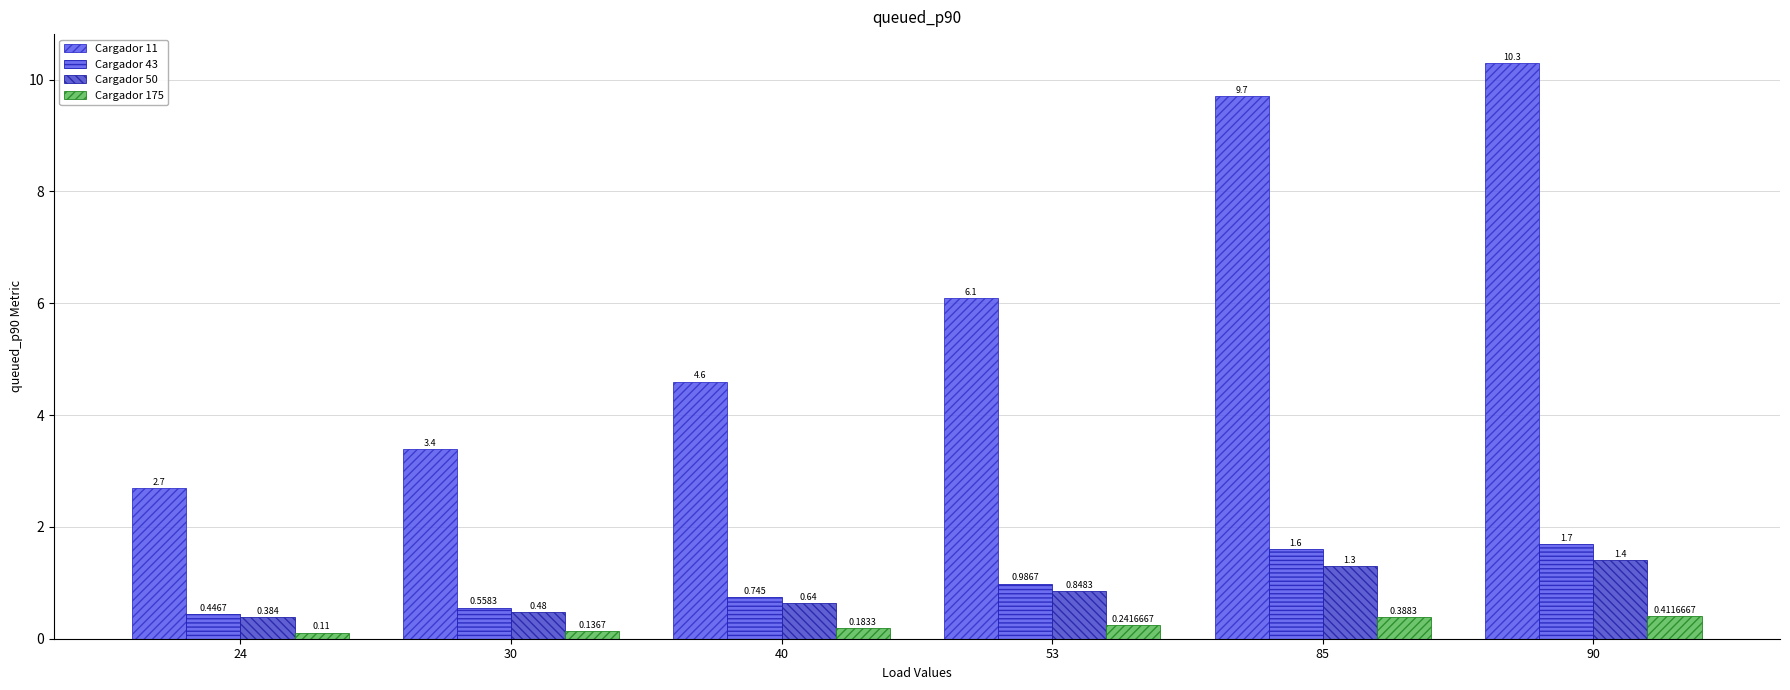

Are the bars grouped side by side (vs. stacked)?

Yes